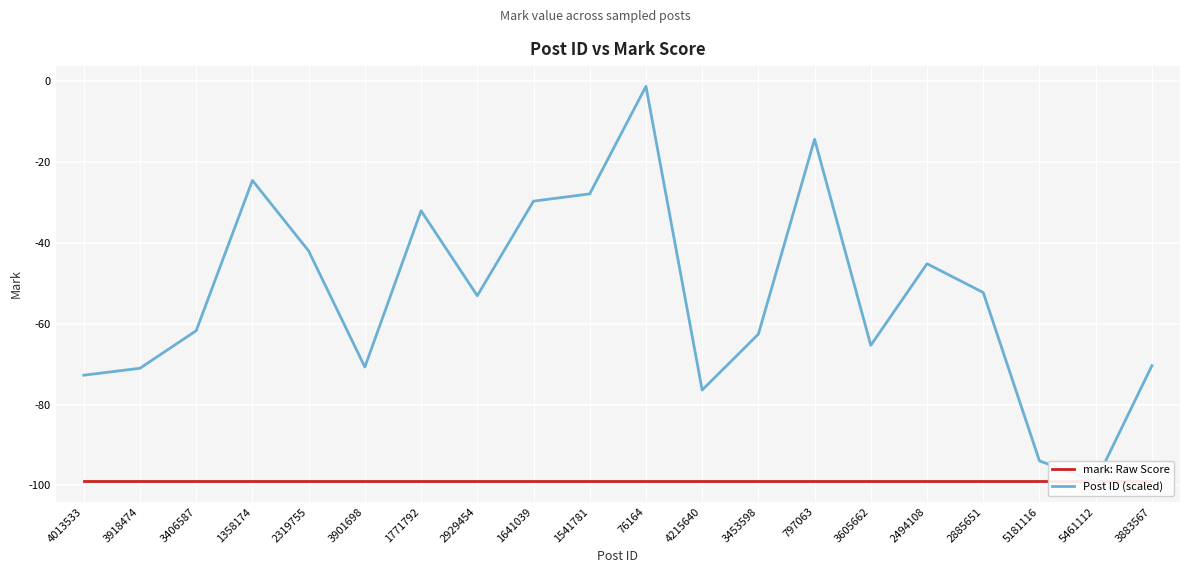

List the series in order of their overall mean, highest first.

Post ID (scaled), mark: Raw Score